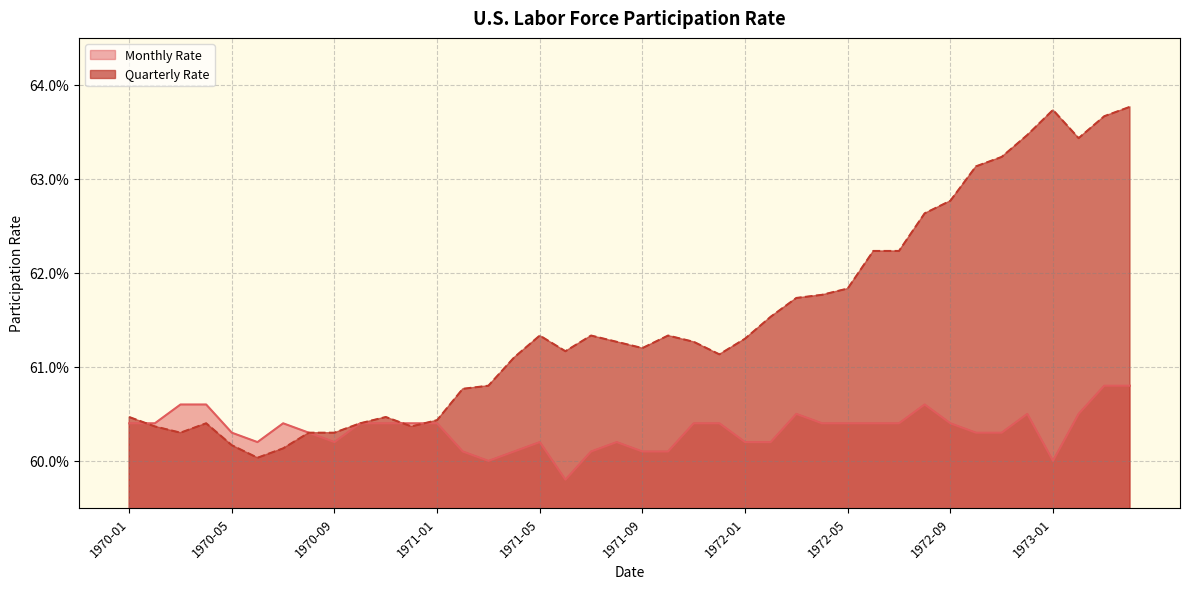

Reading left to right, list all the values displayed in this chart.

Monthly Rate: 1970-01=0.6	1970-02=0.6	1970-03=0.6	1970-04=0.6	1970-05=0.6	1970-06=0.6	1970-07=0.6	1970-08=0.6	1970-09=0.6	1970-10=0.6	1970-11=0.6	1970-12=0.6	1971-01=0.6	1971-02=0.6	1971-03=0.6	1971-04=0.6	1971-05=0.6	1971-06=0.6	1971-07=0.6	1971-08=0.6	1971-09=0.6	1971-10=0.6	1971-11=0.6	1971-12=0.6	1972-01=0.6	1972-02=0.6	1972-03=0.6	1972-04=0.6	1972-05=0.6	1972-06=0.6	1972-07=0.6	1972-08=0.6	1972-09=0.6	1972-10=0.6	1972-11=0.6	1972-12=0.6	1973-01=0.6	1973-02=0.6	1973-03=0.6	1973-04=0.6
Quarterly Rate: 1970-01=0.6	1970-02=0.6	1970-03=0.6	1970-04=0.6	1970-05=0.6	1970-06=0.6	1970-07=0.6	1970-08=0.6	1970-09=0.6	1970-10=0.6	1970-11=0.6	1970-12=0.6	1971-01=0.6	1971-02=0.6	1971-03=0.6	1971-04=0.6	1971-05=0.6	1971-06=0.6	1971-07=0.6	1971-08=0.6	1971-09=0.6	1971-10=0.6	1971-11=0.6	1971-12=0.6	1972-01=0.6	1972-02=0.6	1972-03=0.6	1972-04=0.6	1972-05=0.6	1972-06=0.6	1972-07=0.6	1972-08=0.6	1972-09=0.6	1972-10=0.6	1972-11=0.6	1972-12=0.6	1973-01=0.6	1973-02=0.6	1973-03=0.6	1973-04=0.6